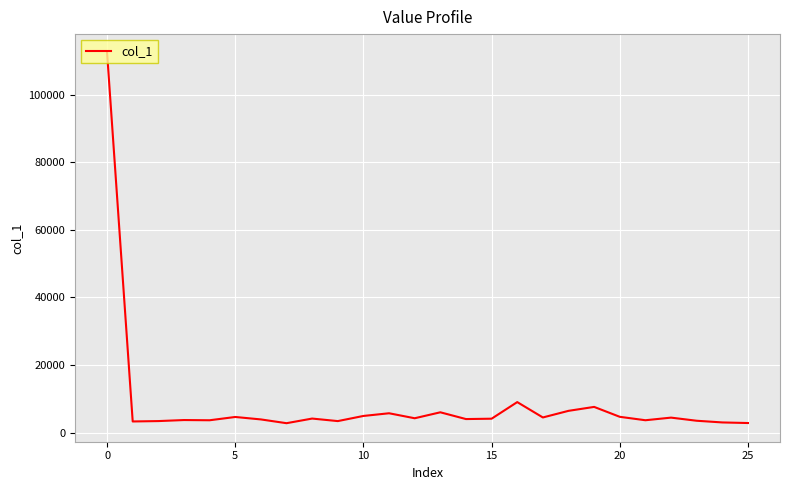

What is the difference between the maximum and minimum values?

109589